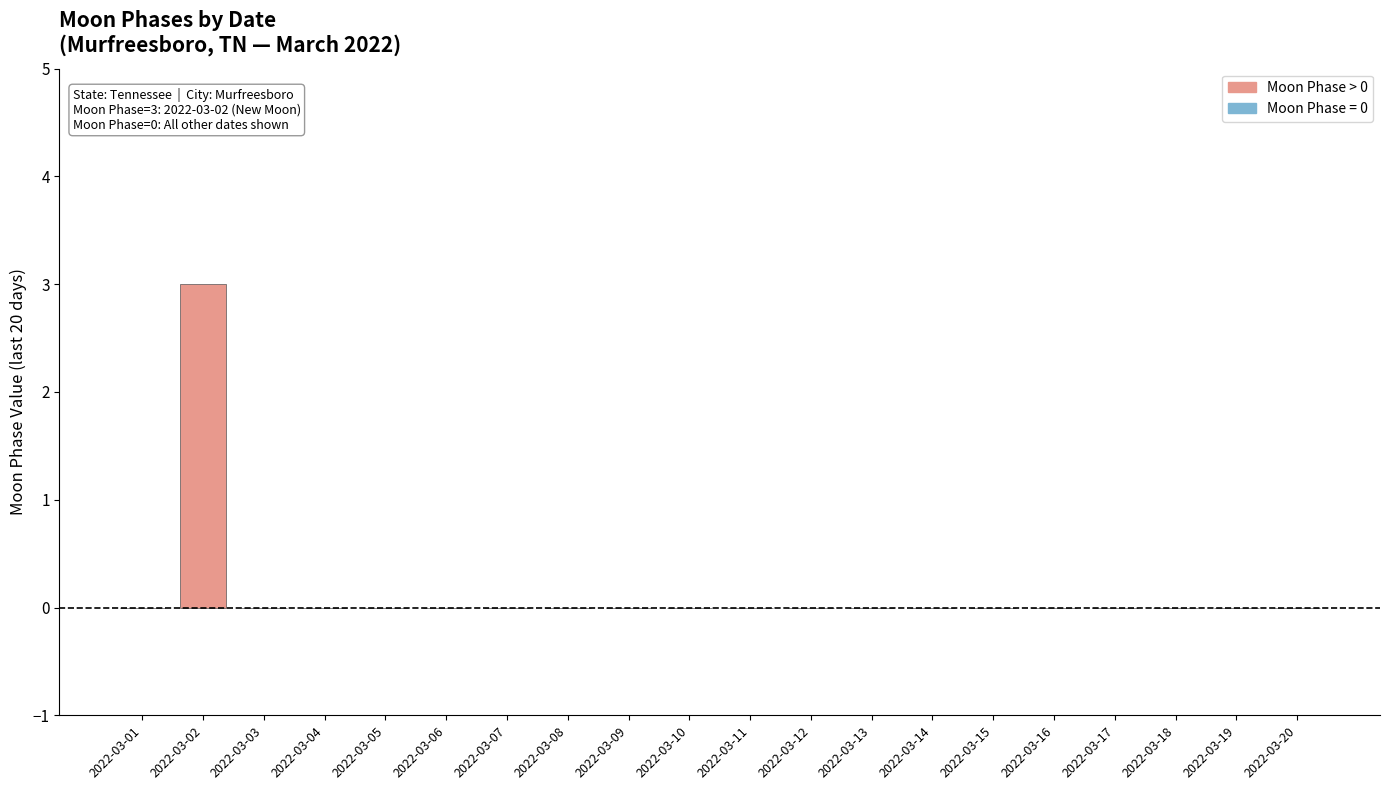

Which category has the highest value across all series?

2022-03-02